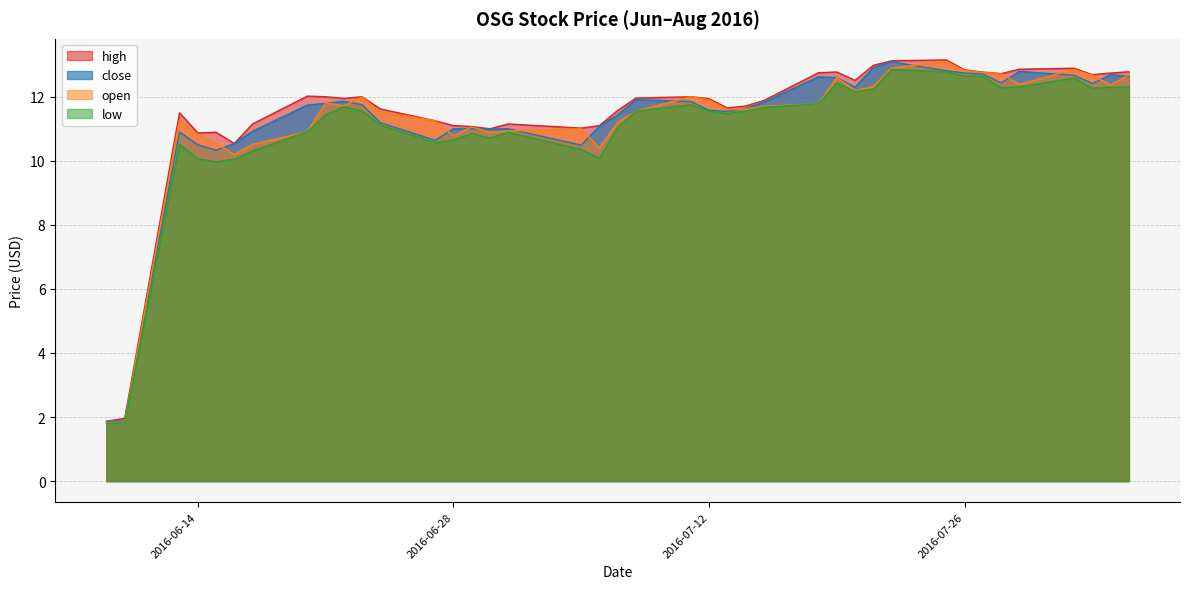

Which series has the widest spread of values?

high